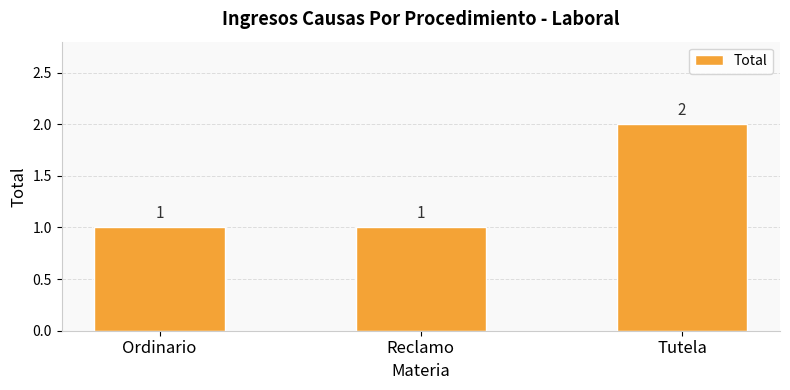

How many values exceed 1?

1